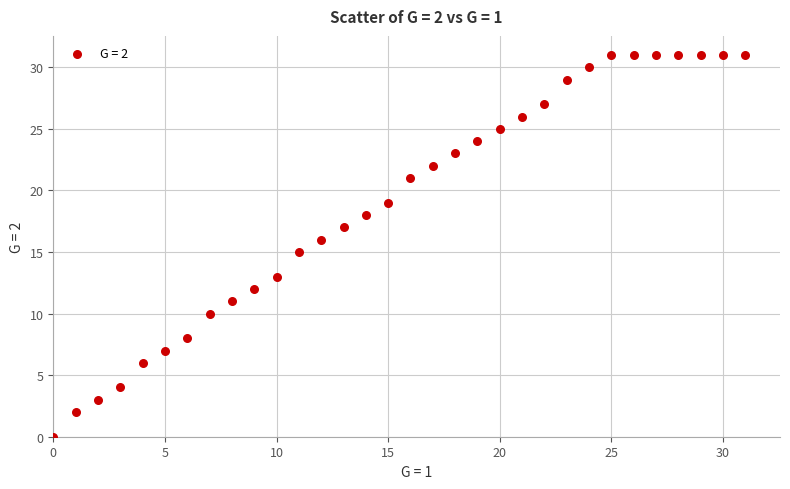

What is the range of Y values (max minus min)?

31